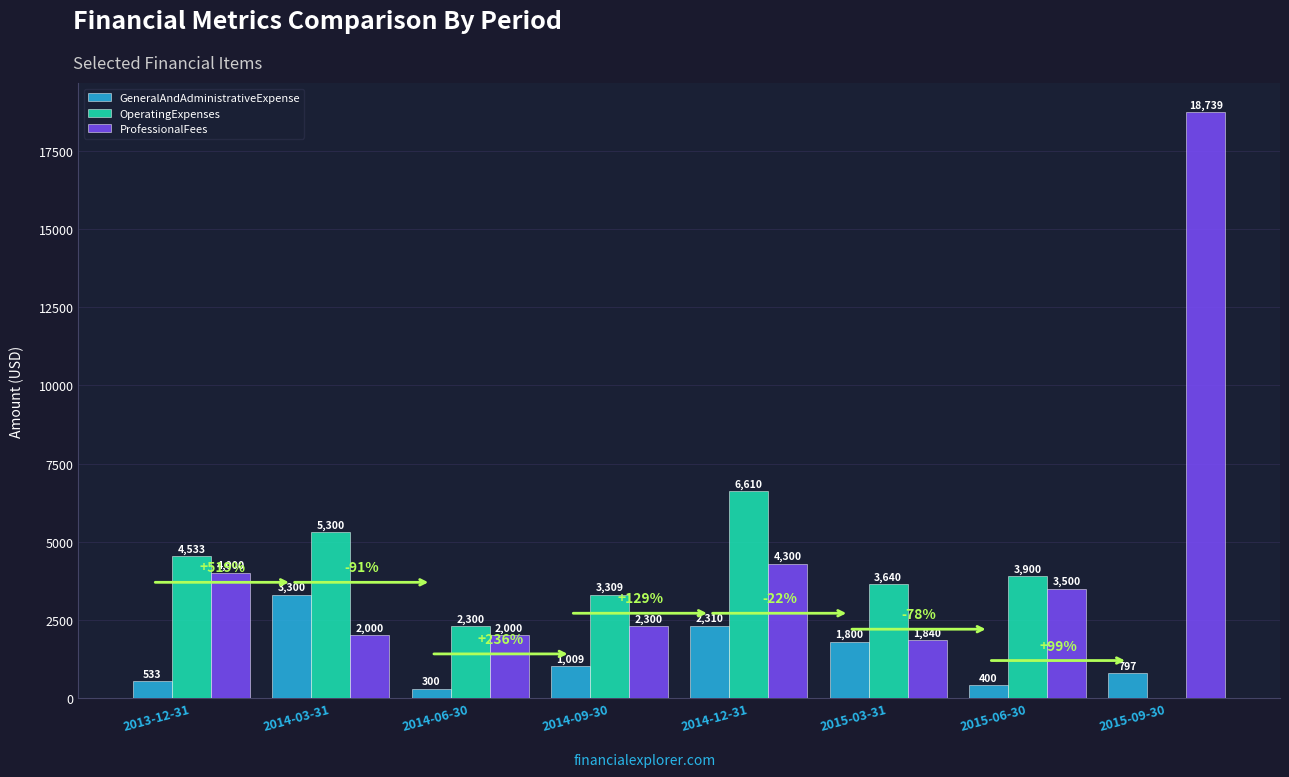

At which category is the sum across all series the highest?

2015-09-30